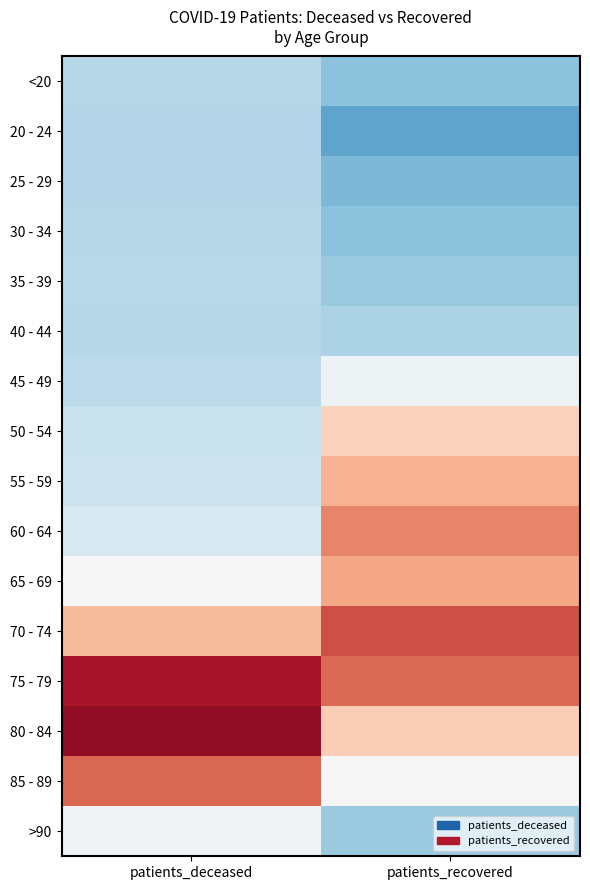

Reading left to right, extract all data points from this chart.

<20: patients_deceased=-0.7	patients_recovered=-1.0
20 - 24: patients_deceased=-0.7	patients_recovered=-1.3
25 - 29: patients_deceased=-0.7	patients_recovered=-1.1
30 - 34: patients_deceased=-0.7	patients_recovered=-1.0
35 - 39: patients_deceased=-0.7	patients_recovered=-0.9
40 - 44: patients_deceased=-0.7	patients_recovered=-0.8
45 - 49: patients_deceased=-0.6	patients_recovered=-0.1
50 - 54: patients_deceased=-0.6	patients_recovered=0.6
55 - 59: patients_deceased=-0.5	patients_recovered=0.9
60 - 64: patients_deceased=-0.4	patients_recovered=1.2
65 - 69: patients_deceased=-0.0	patients_recovered=1.0
70 - 74: patients_deceased=0.8	patients_recovered=1.6
75 - 79: patients_deceased=2.1	patients_recovered=1.4
80 - 84: patients_deceased=2.2	patients_recovered=0.6
85 - 89: patients_deceased=1.4	patients_recovered=-0.0
>90: patients_deceased=-0.1	patients_recovered=-0.9